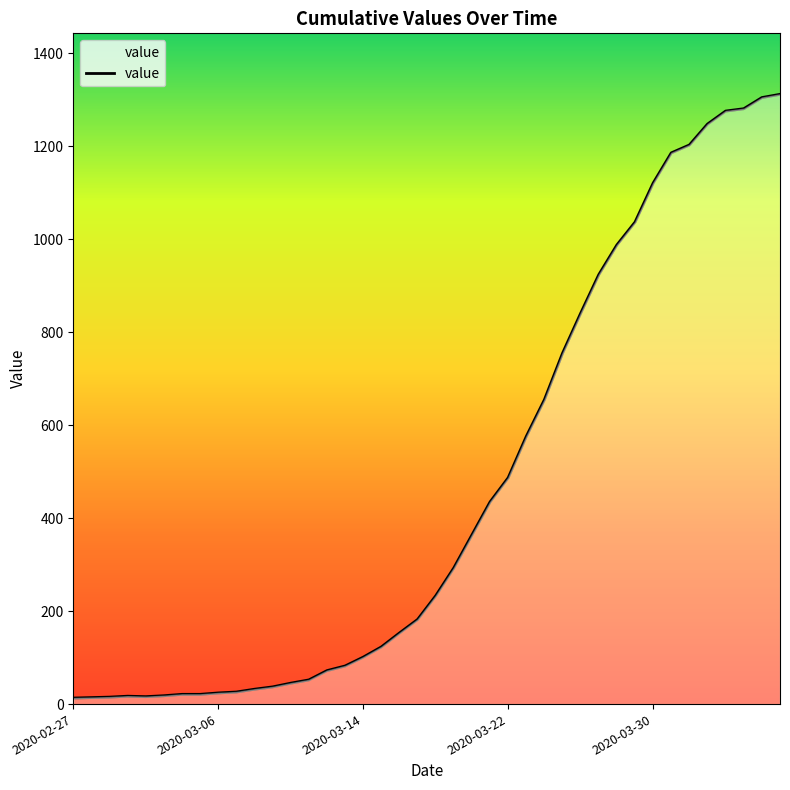

What is the difference between the maximum and minimum values?

1299